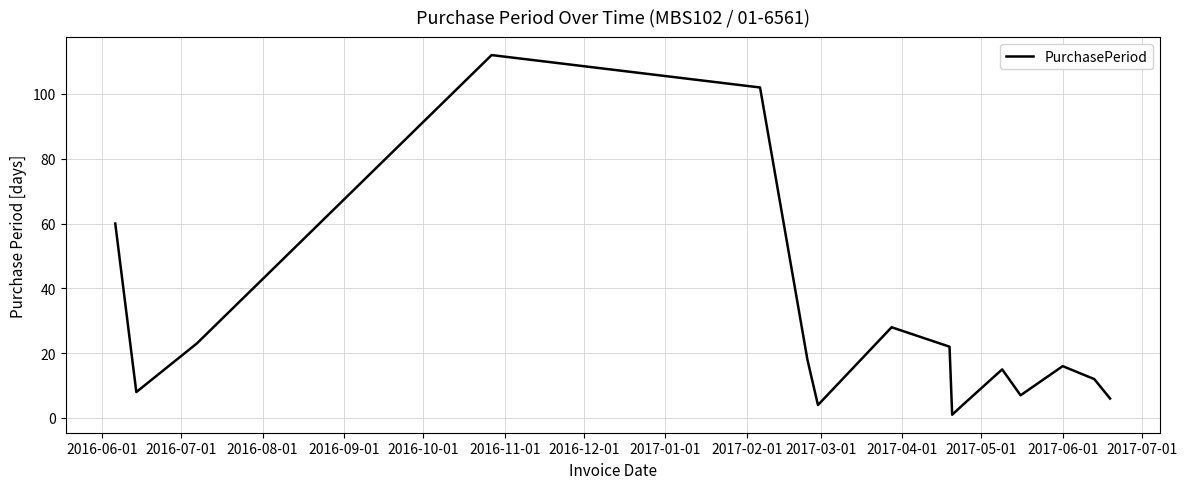

What is the minimum value shown in the chart?

1